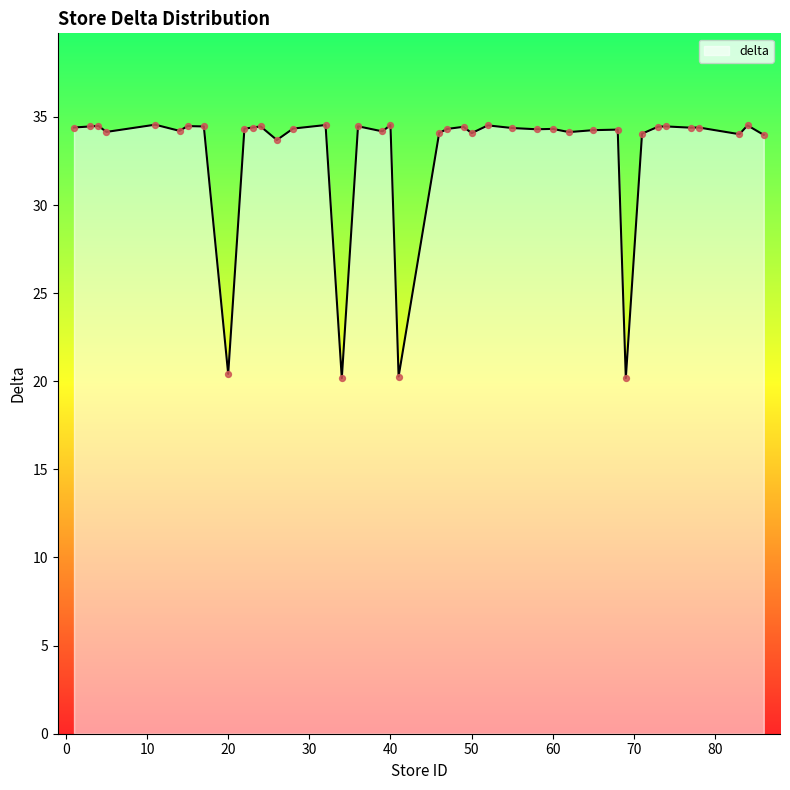

What is the difference between the maximum and minimum values?

14.4